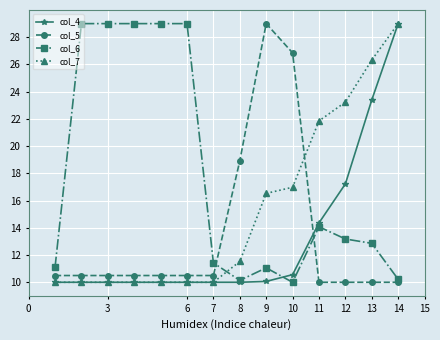

How many intersections are there between col_4 and col_5?

1